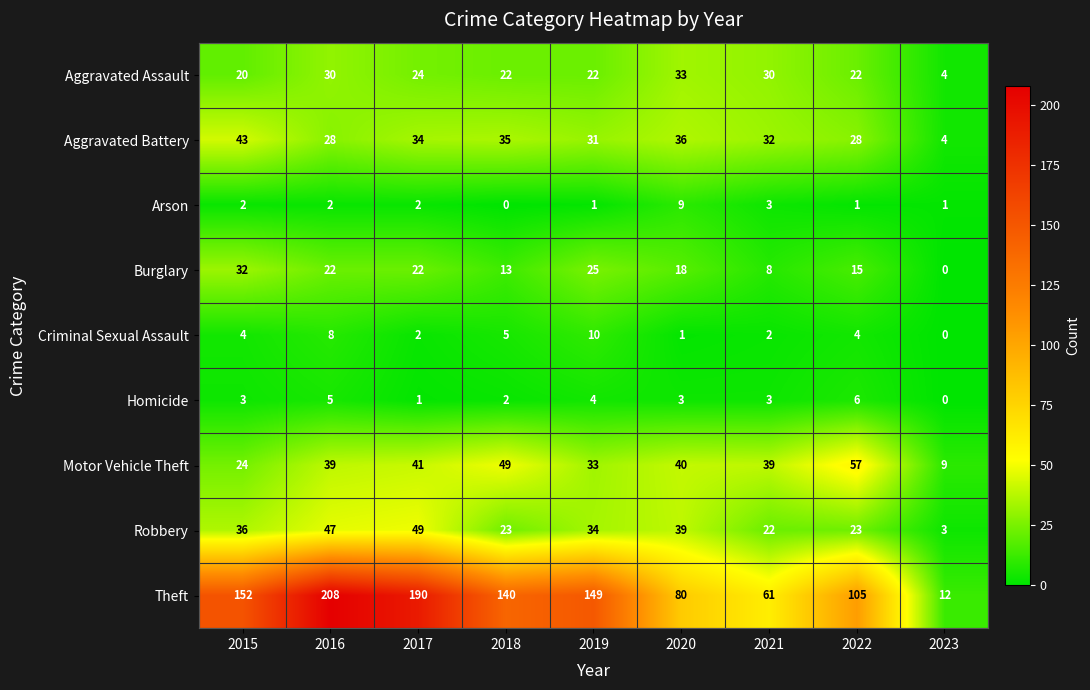

How many distinct data groups are displayed?

9